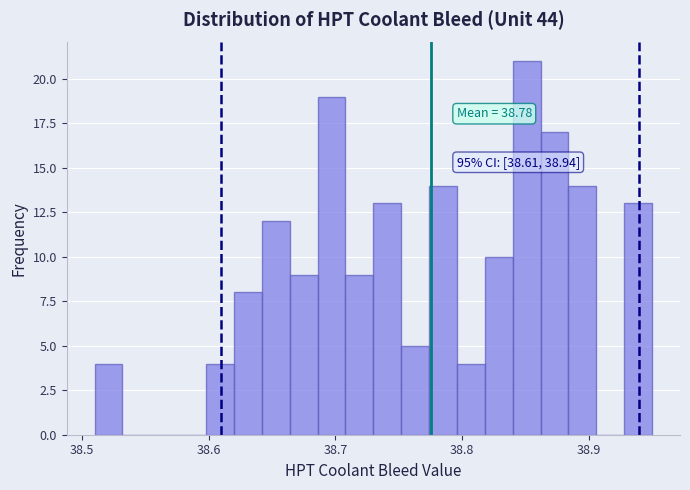

Read against the x-axis, roughly where is the centre of the tallest bar?

38.85